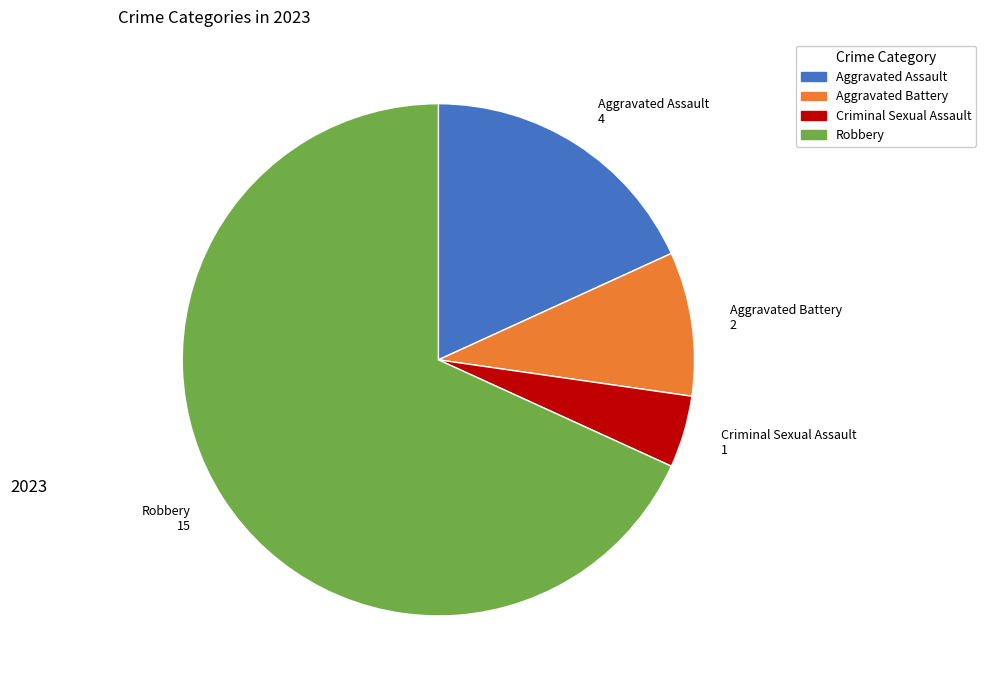

Do Aggravated Assault and Aggravated Battery together represent more than half of the pie?

No